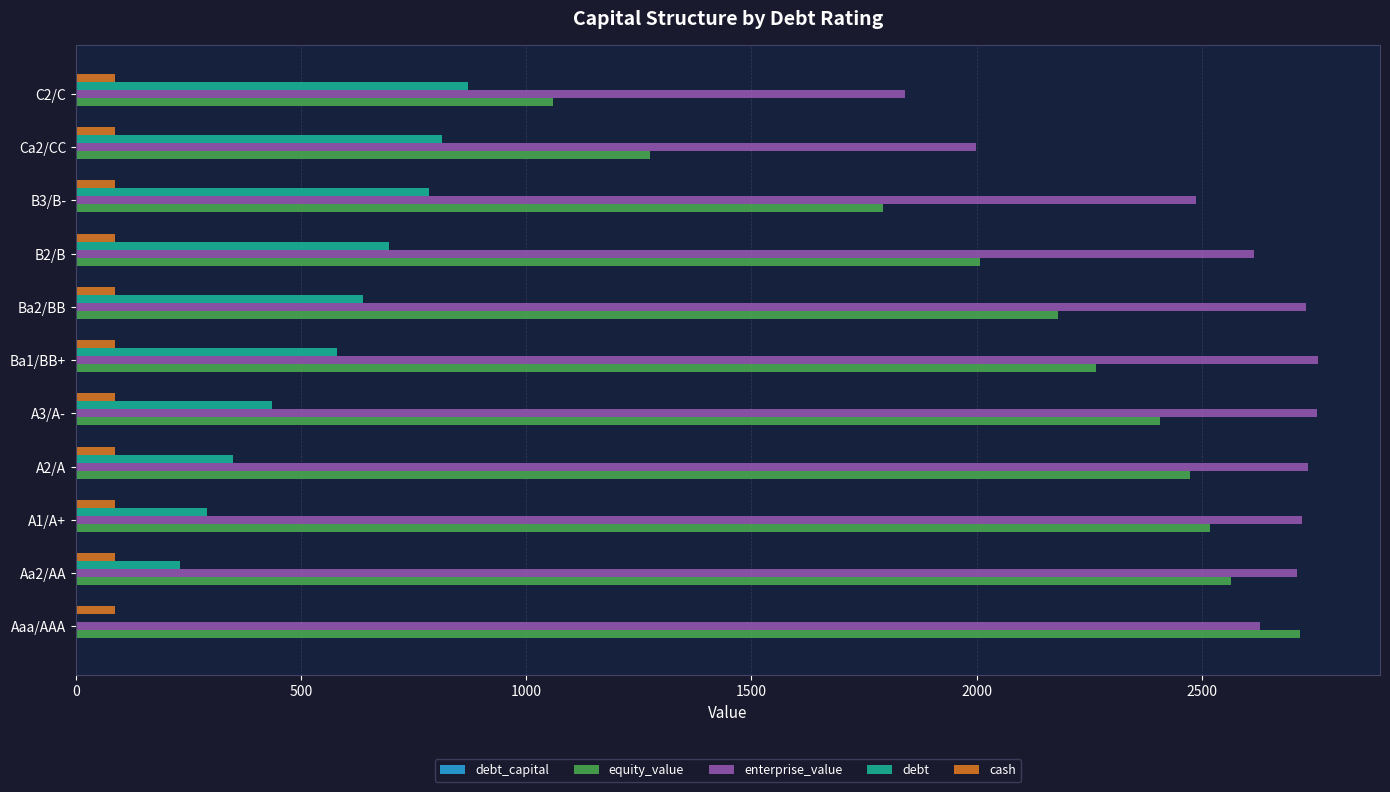

Which series has the largest total across all categories?

enterprise_value